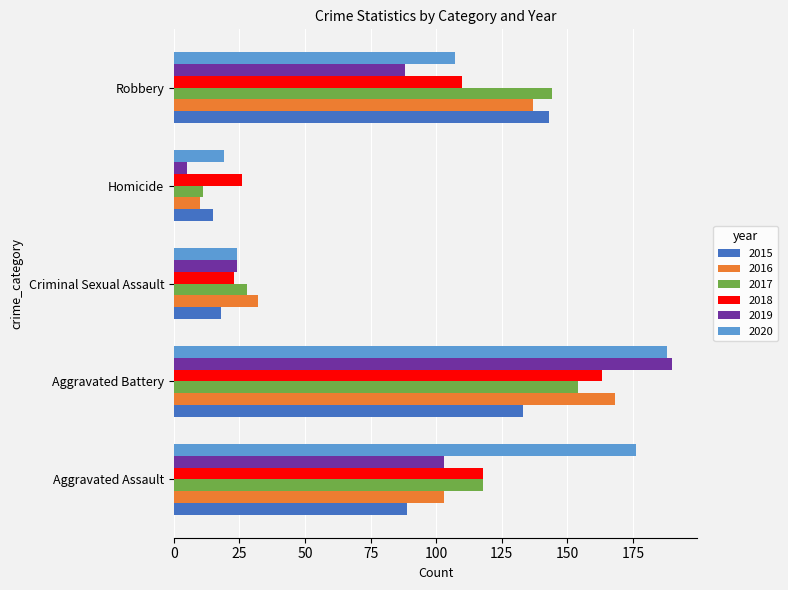

What is the difference between the 2020 values at Robbery and Homicide?

88